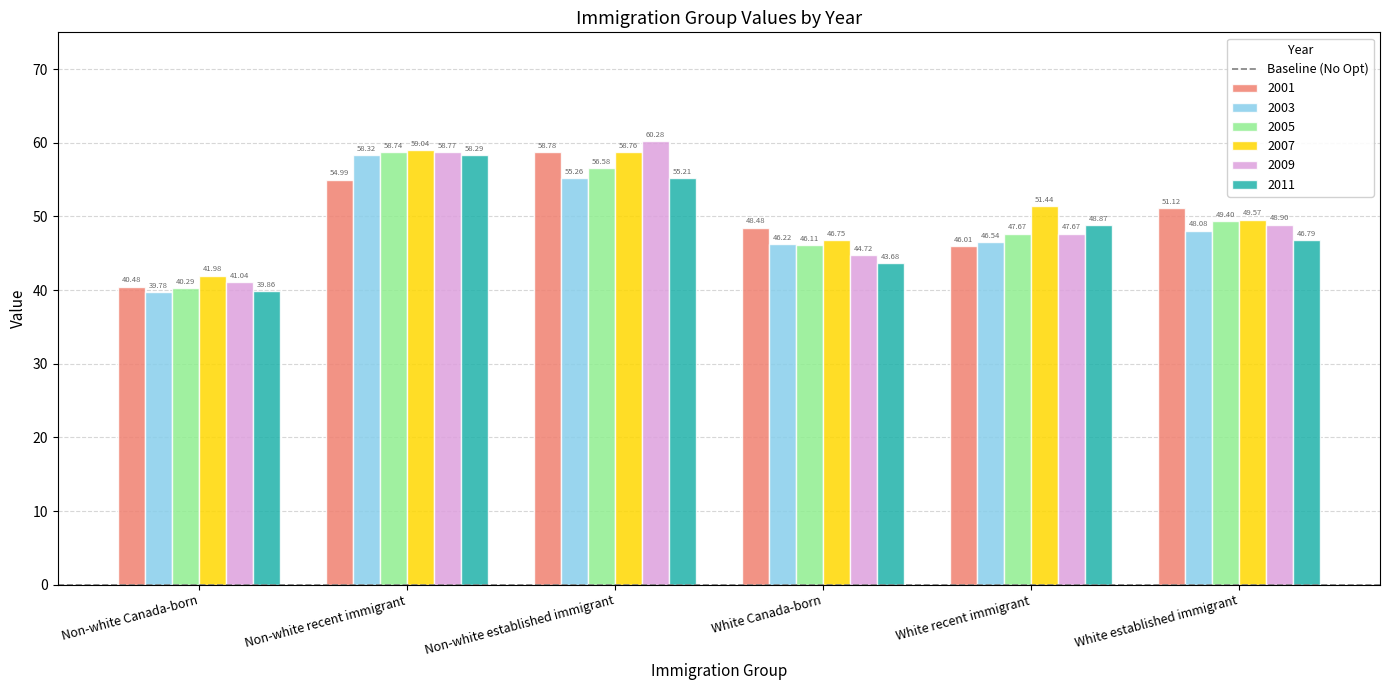

The 2005 series shows 63.4 at White recent immigrant. True or false?

False